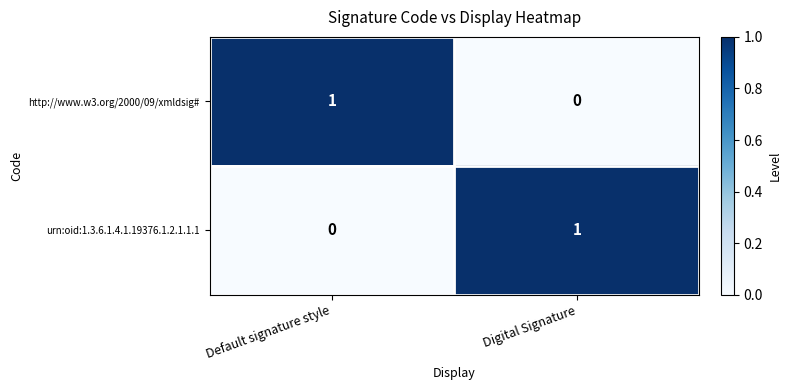

What is the total value across all series at Default signature style?

1